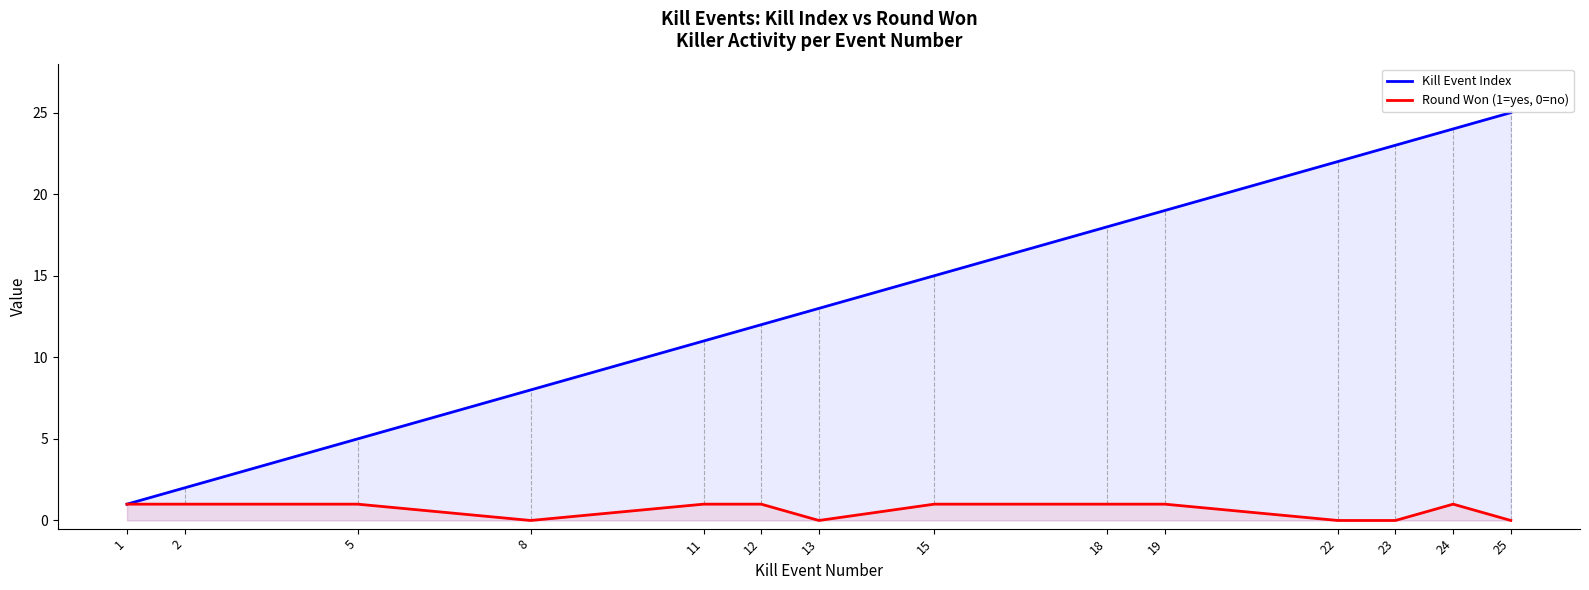

Which has a higher value, 24 or 1?

24